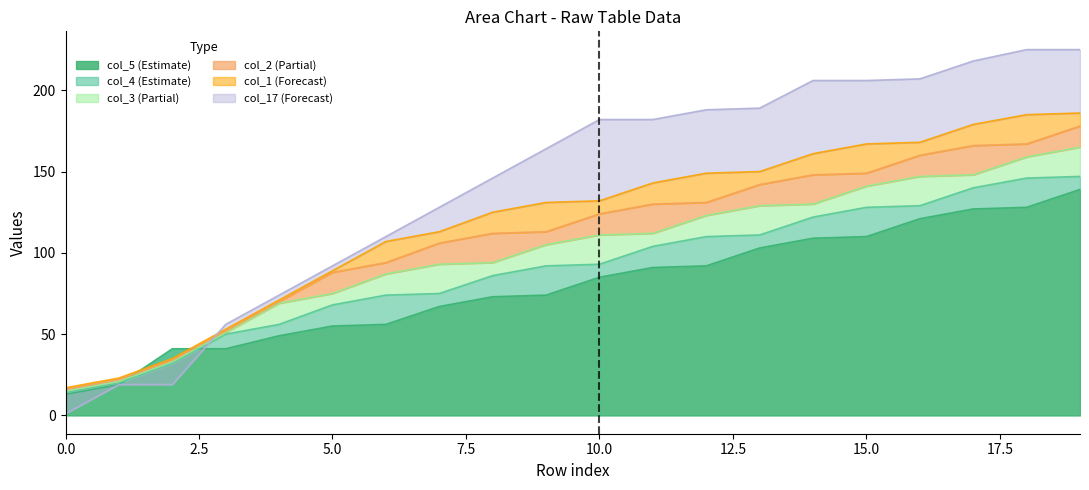

After their last crossing, which series has the higher values: col_17 or col_5?

col_17